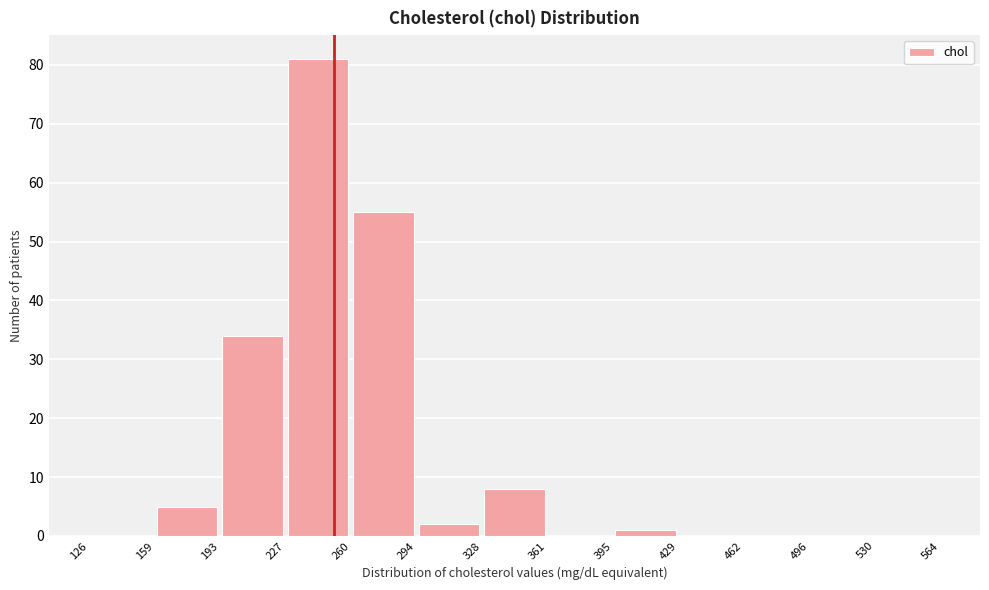

Reading left to right, transcribe this chart: for each bar, give the range it covers on the x-axis and its height. The values are not printed on the chart, so give them approximately, as read against the axis.

126 to 159: 0
159 to 193: 5
193 to 227: 34
227 to 260: 81
260 to 294: 55
294 to 328: 2
328 to 361: 8
361 to 395: 0
395 to 429: 1
429 to 462: 0
462 to 496: 0
496 to 530: 0
530 to 564: 0